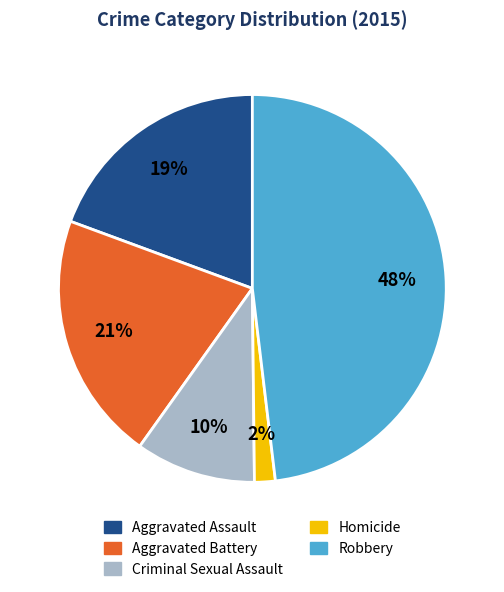

How many slices are in this pie chart?

5